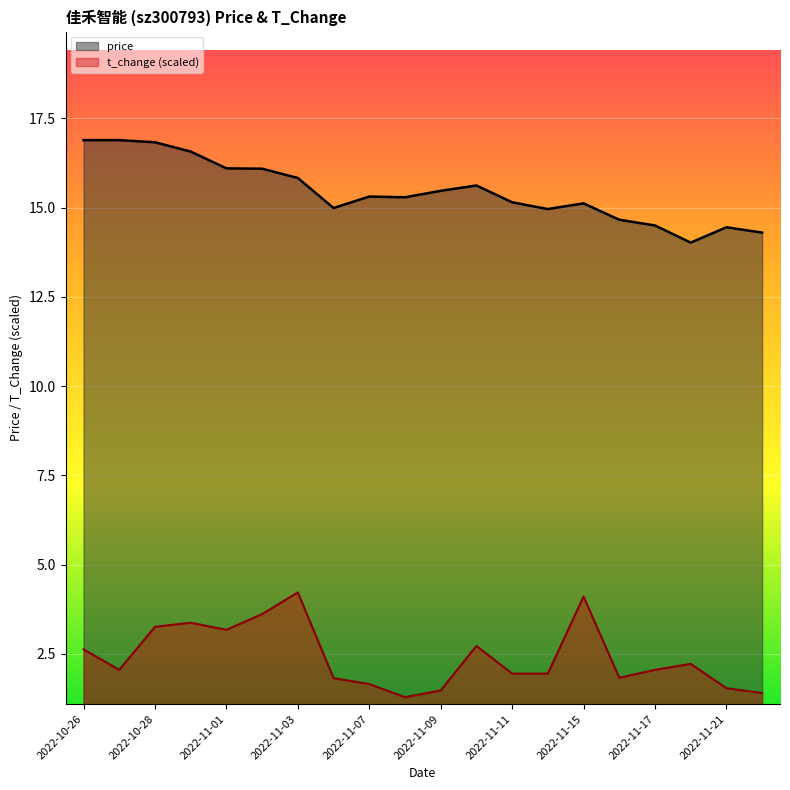

What is the highest value of the t_change (scaled) series?

4.2